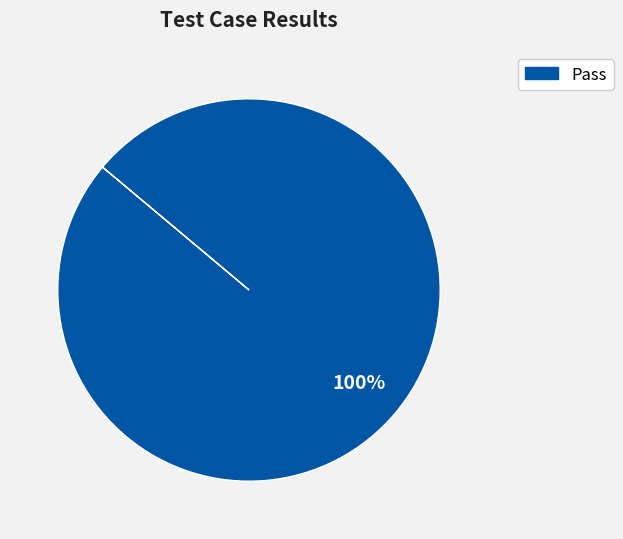

Is there any slice that represents more than half of the pie?

Yes